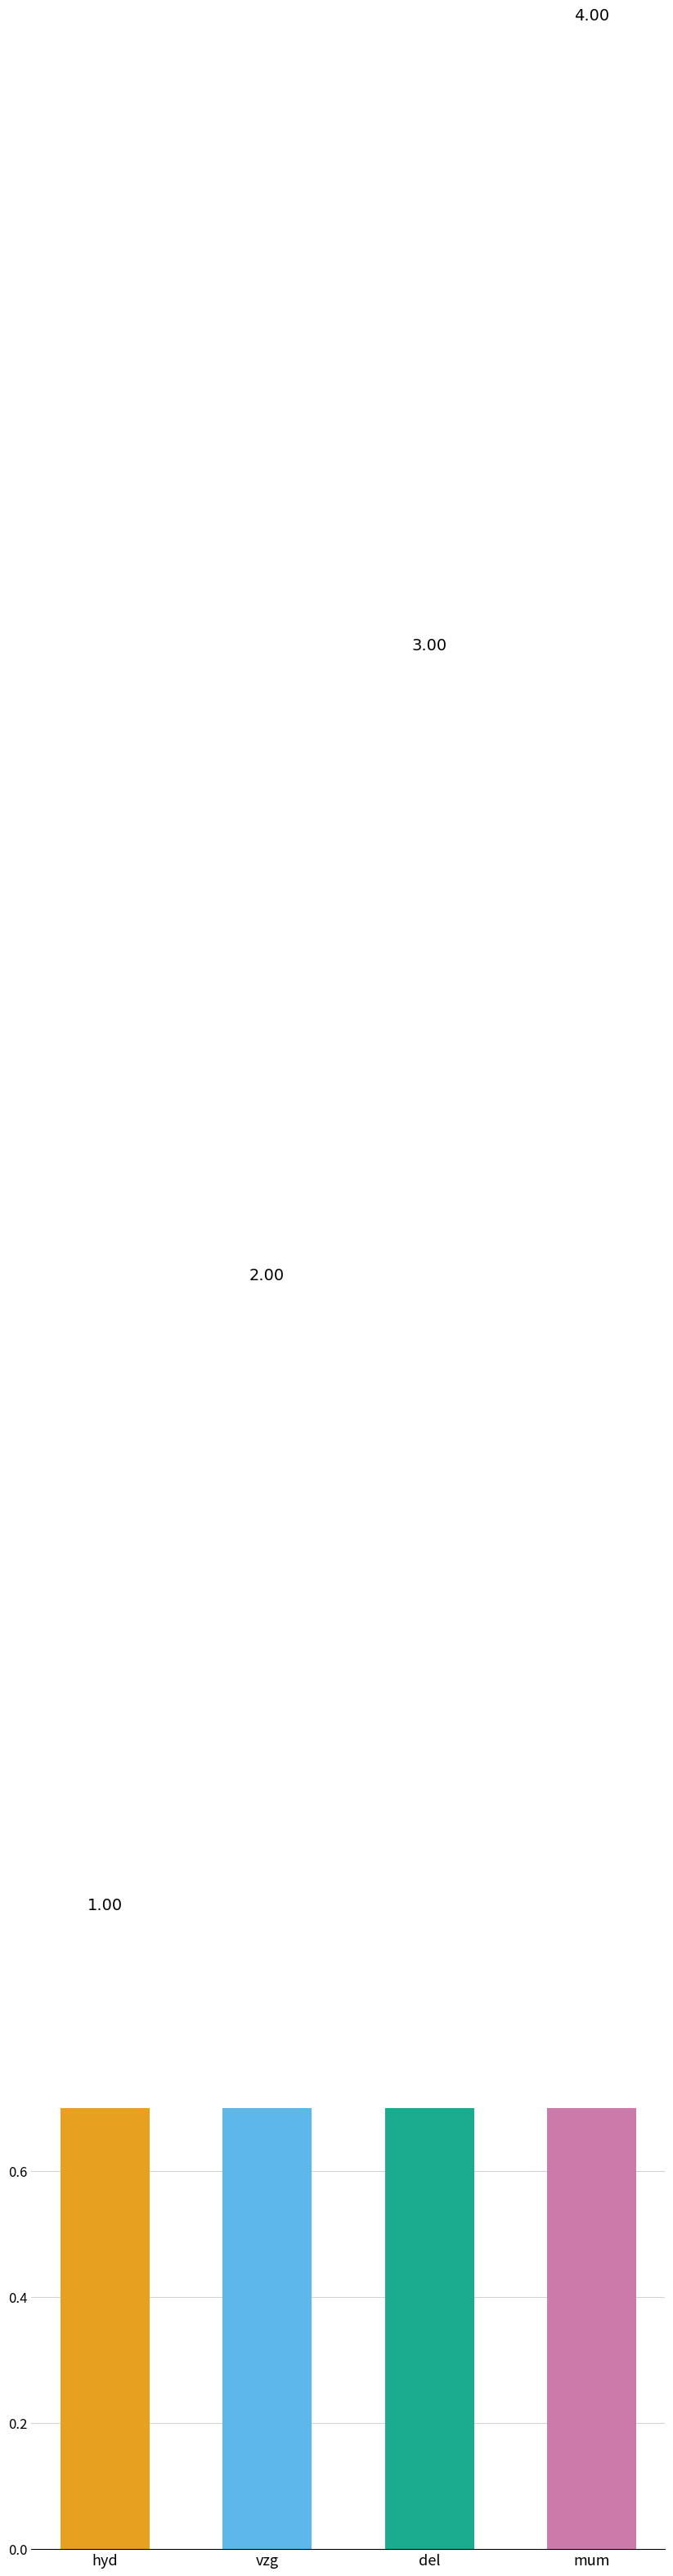

What is the difference between the values at vzg and del?

1